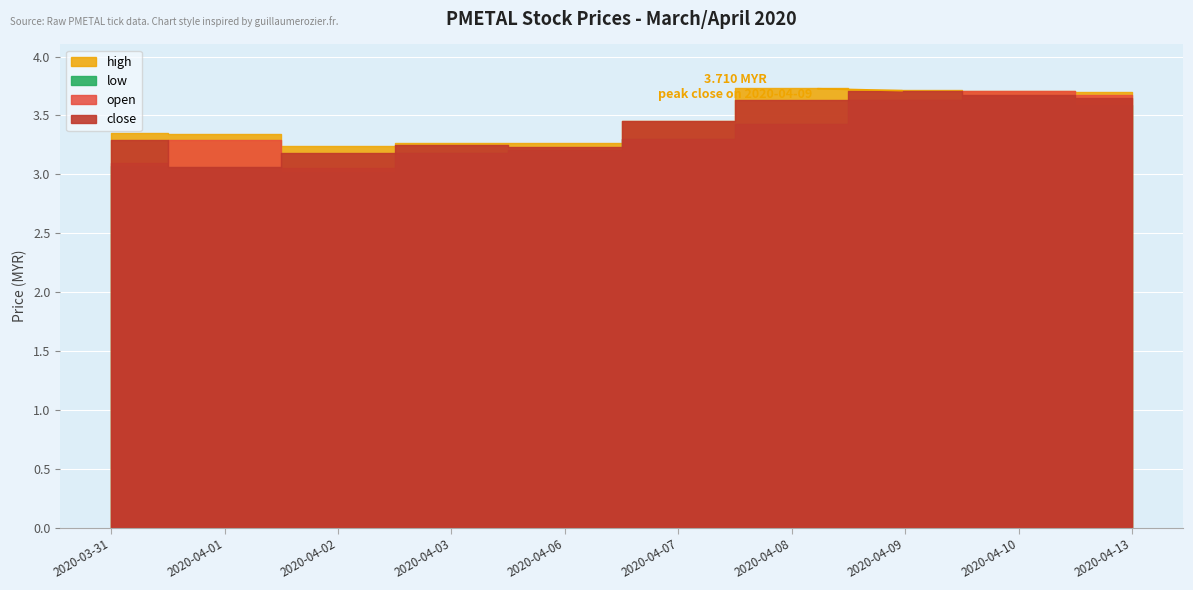

How many data points does each series have?

10